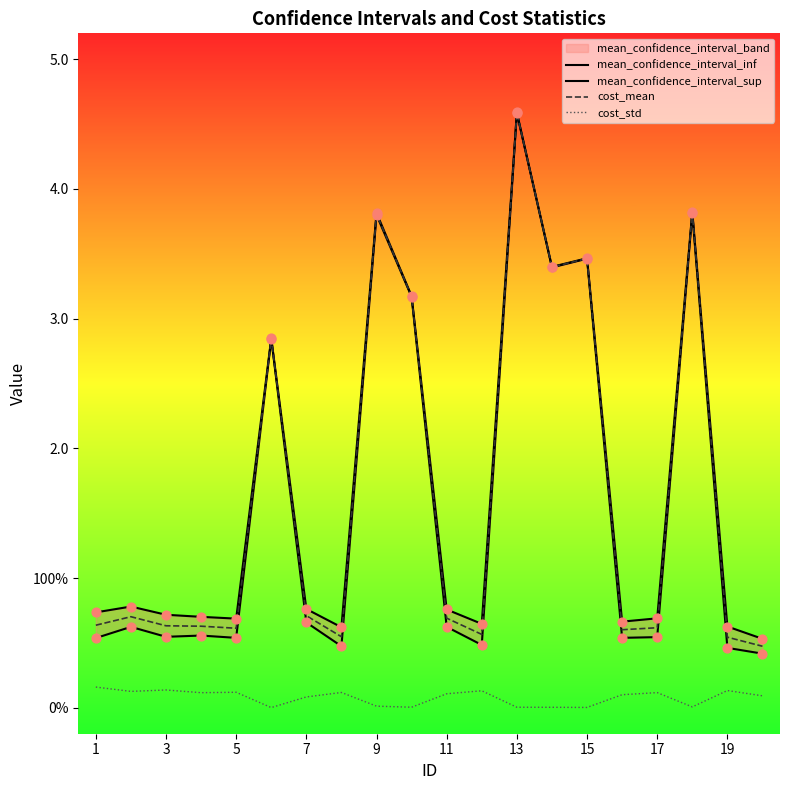

Which series has the largest Y range (max minus min)?

mean_confidence_interval_inf